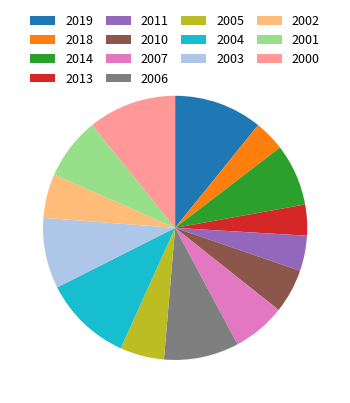

Does 2001 represent more than half of the total?

No